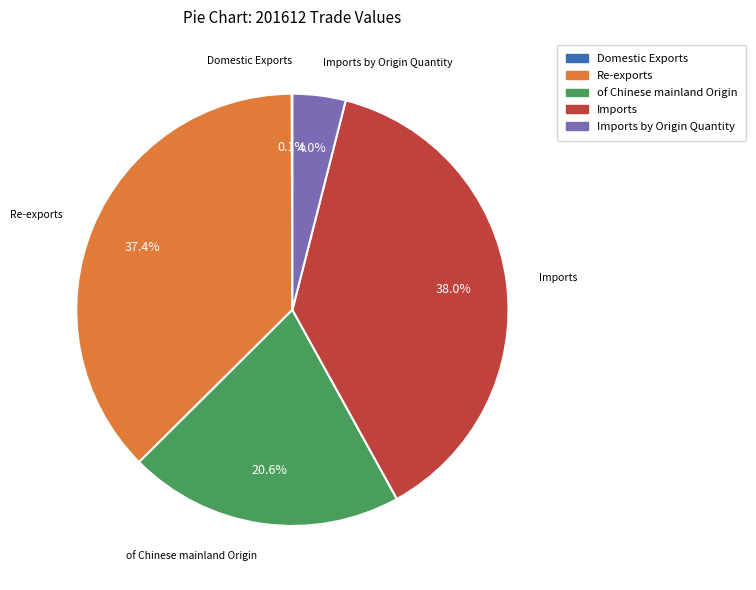

Which slice is the largest?

Imports